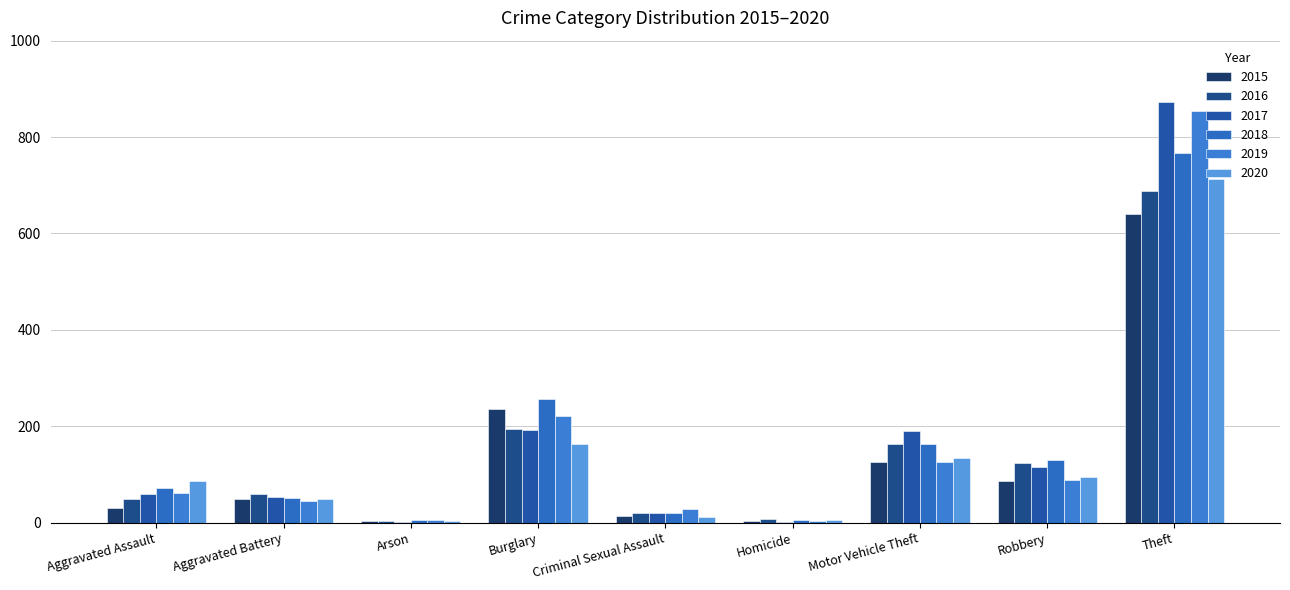

At which category is the sum across all series the highest?

Theft